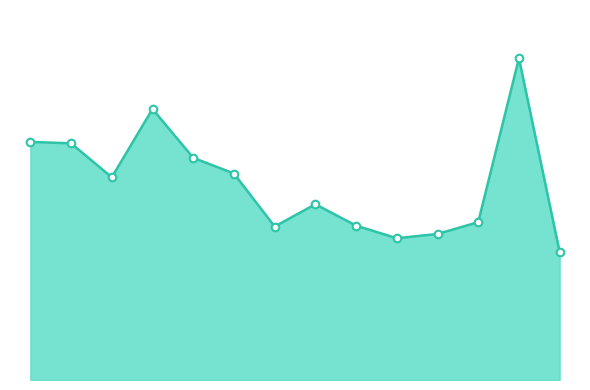

How many lines are shown in the chart?

1